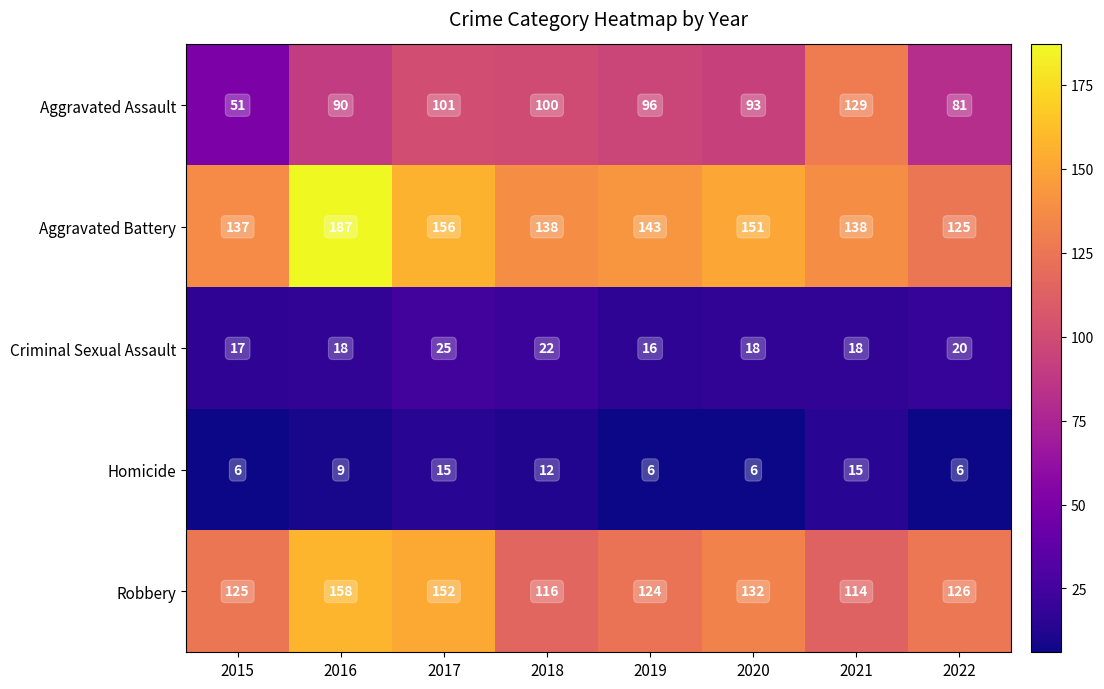

At 2016, list the series in order from largest to smallest.

Aggravated Battery, Robbery, Aggravated Assault, Criminal Sexual Assault, Homicide